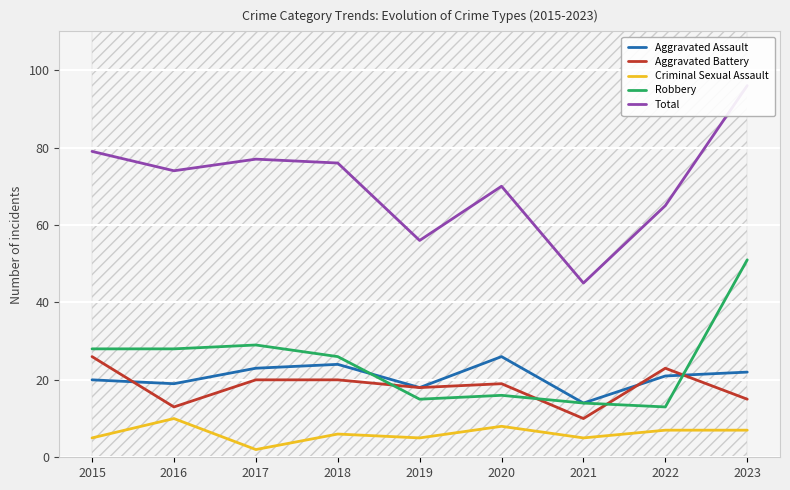

Rank the series by their maximum value, from highest to lowest.

Total, Robbery, Aggravated Assault, Aggravated Battery, Criminal Sexual Assault